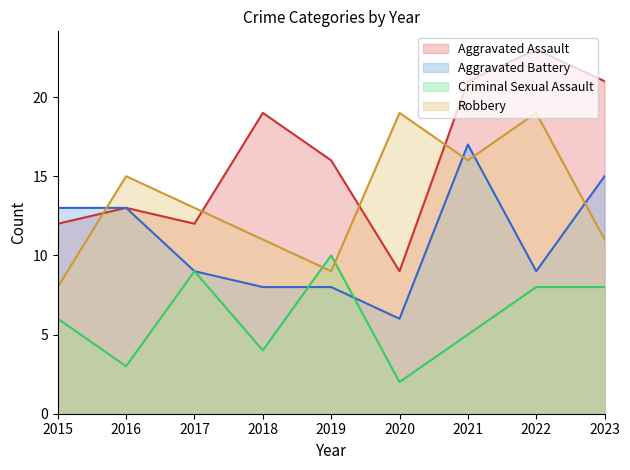

Which has a higher value, 2016 or 2019?

2019